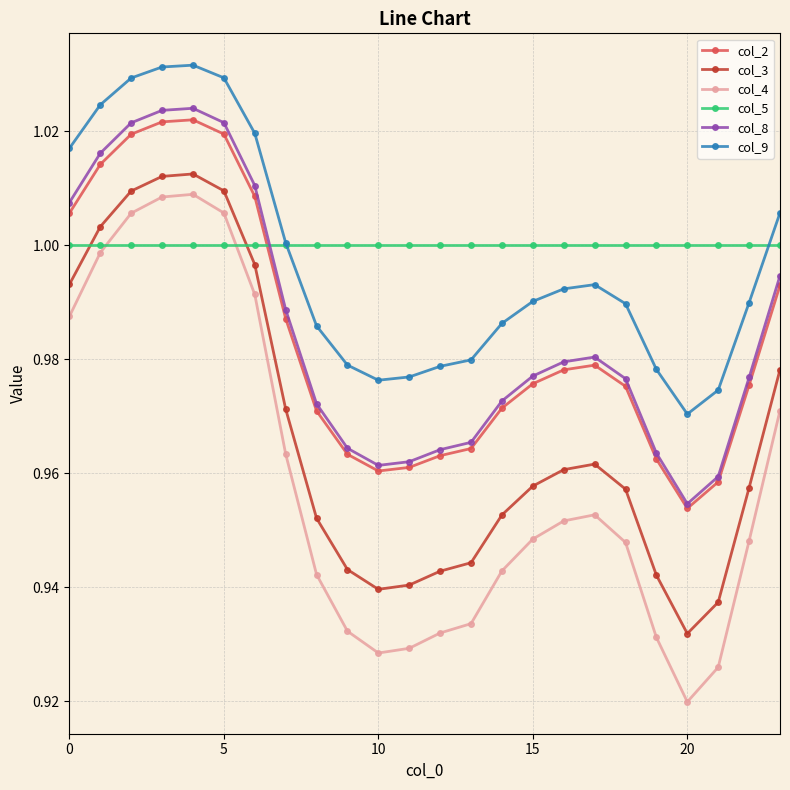

How many lines are shown in the chart?

6